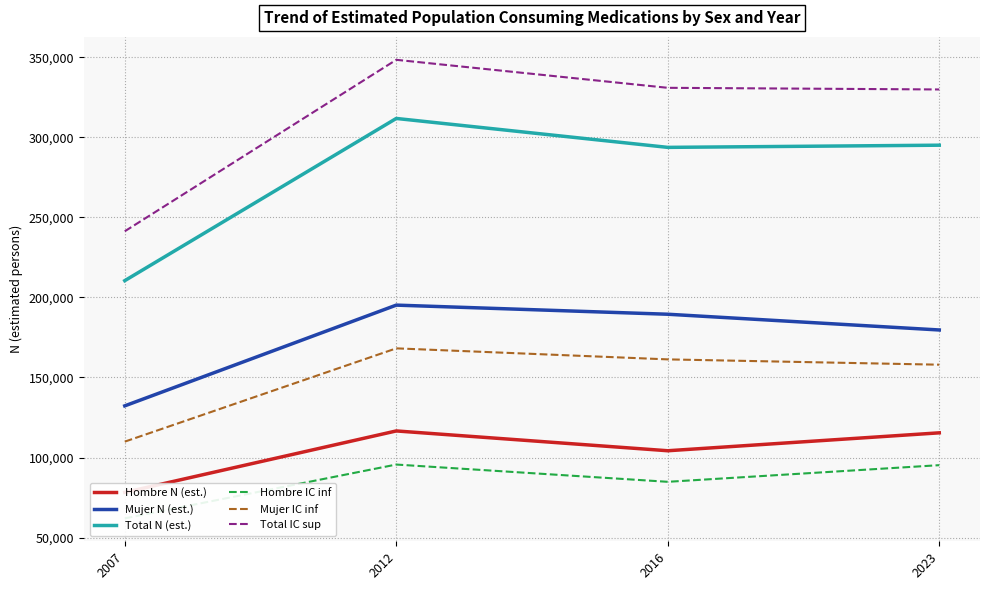

How many data points in Total N (est.) are less than 295107?

2